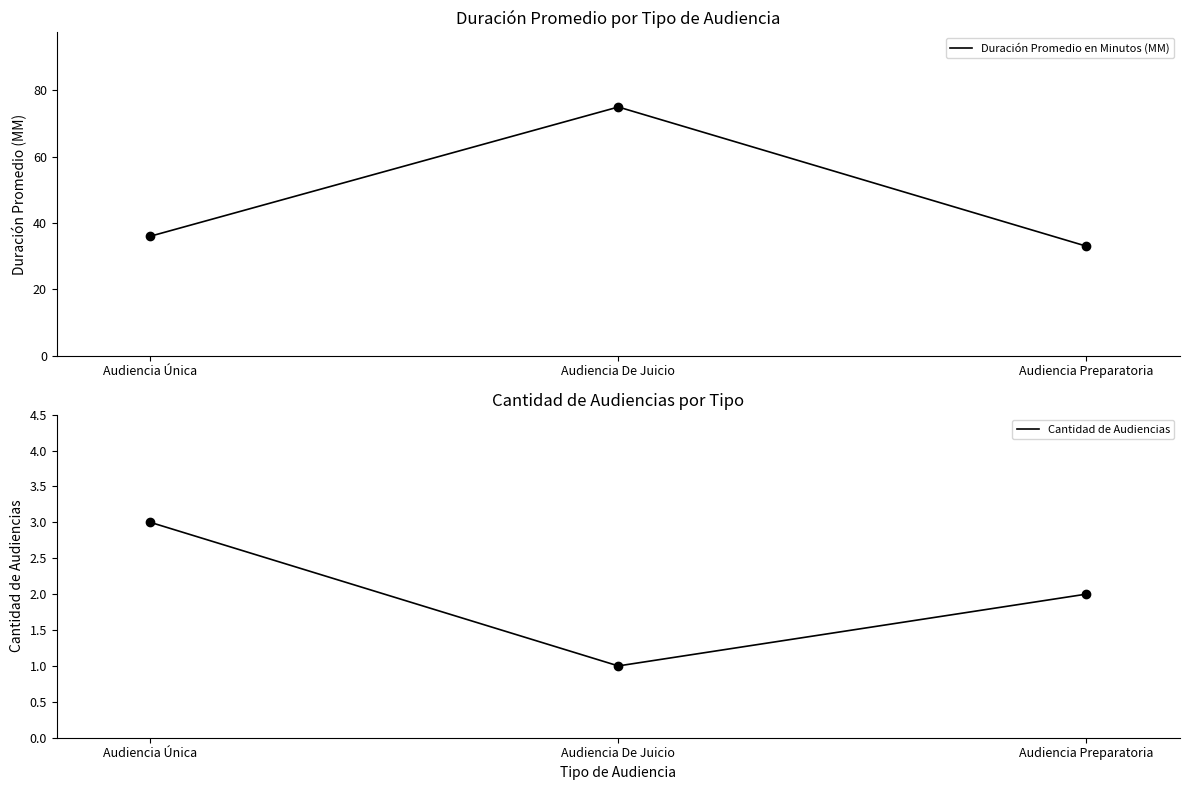

Which series reaches the minimum Y coordinate?

Cantidad de Audiencias